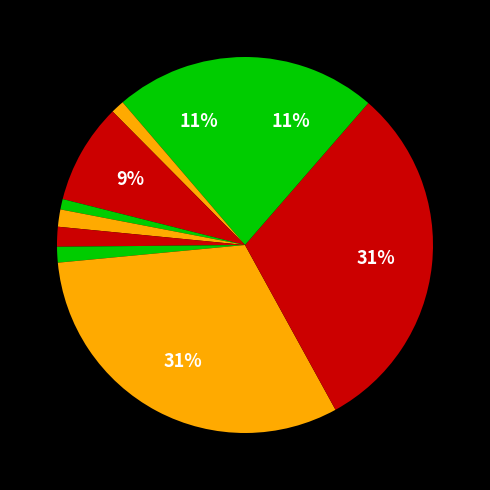

How many segments does this pie chart have?

10